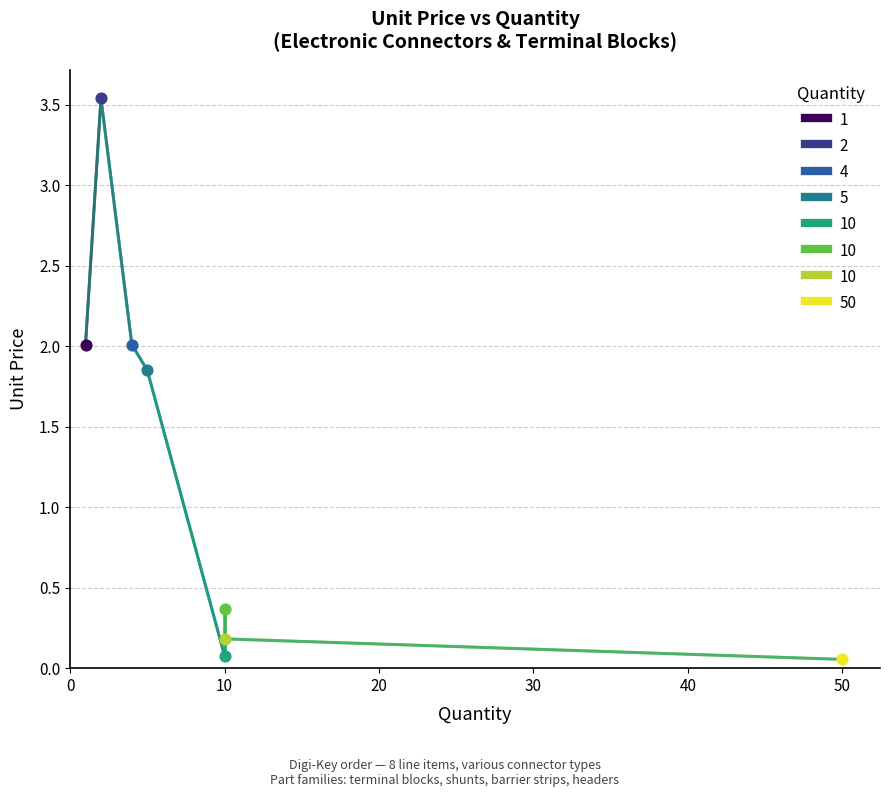

Which has a higher value, 10 or 5?

5